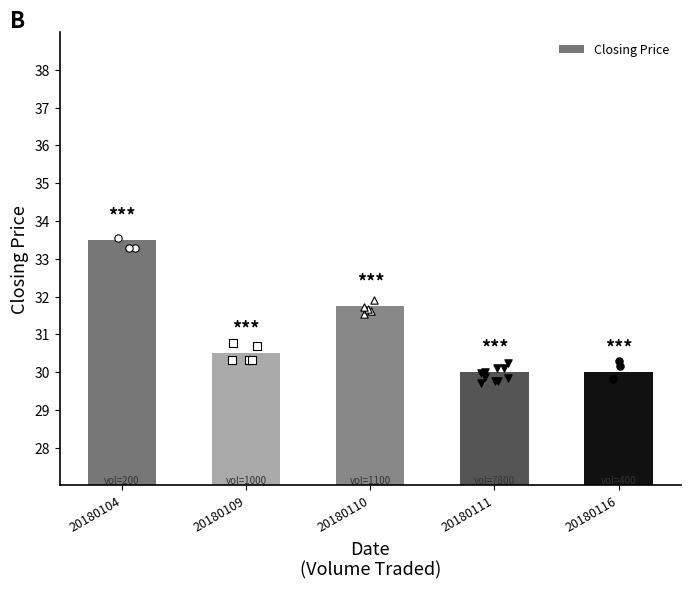

Between 20180110 and 20180109, which is larger?

20180110